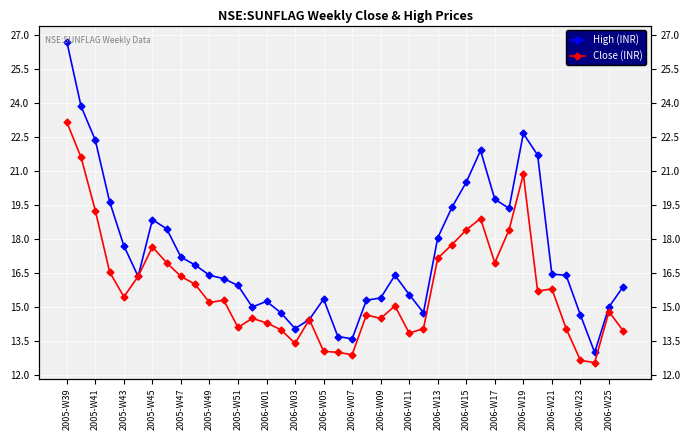

Between 21 and 26, which series saw the biggest shift?

High (INR)